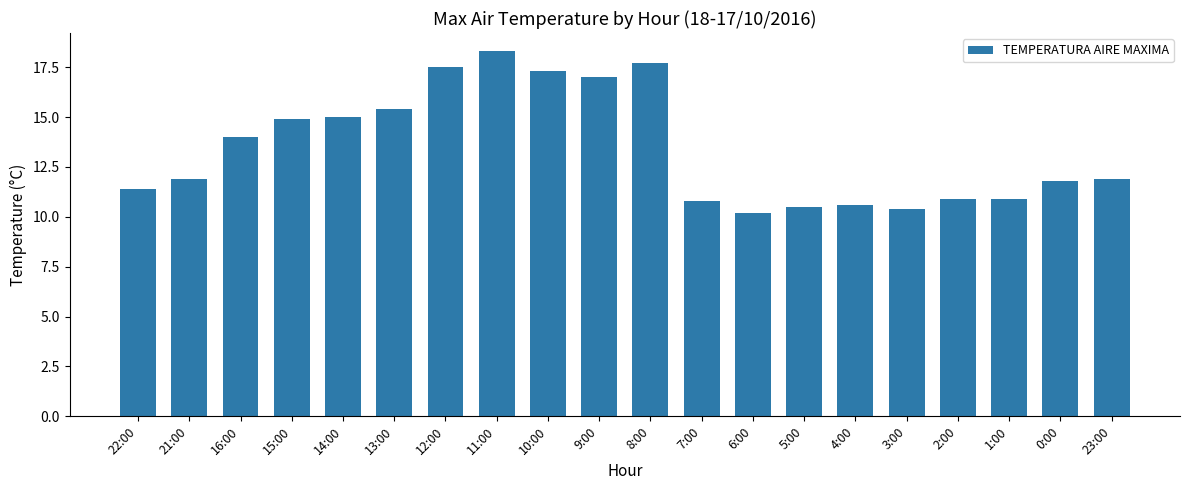

The value at 8:00 is 17.7. True or false?

True